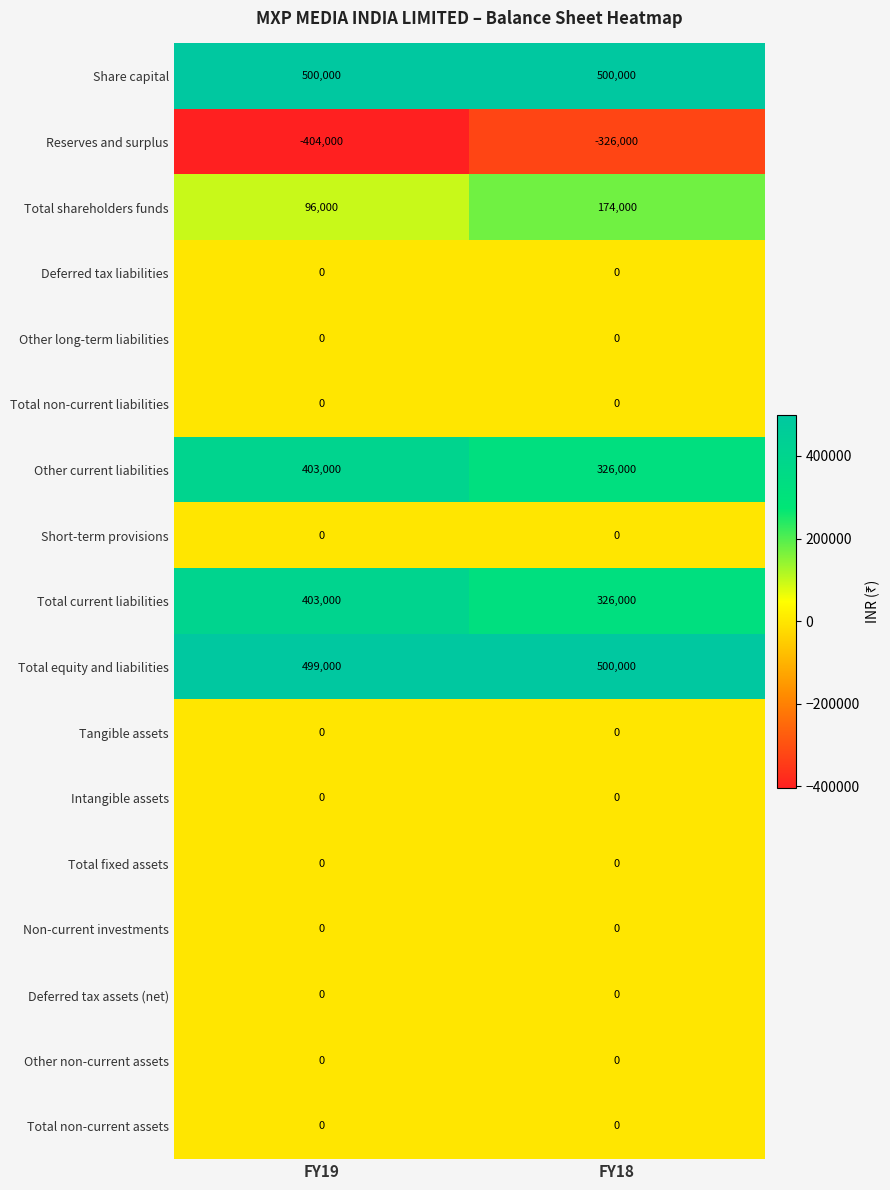

What is the maximum value shown in the chart?

500000